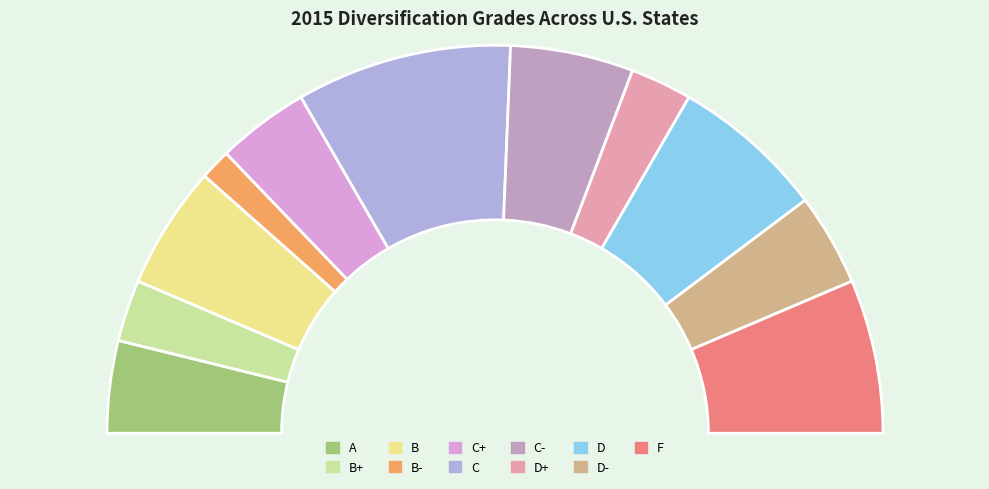

Combined, do B- and C account for over 50%?

No